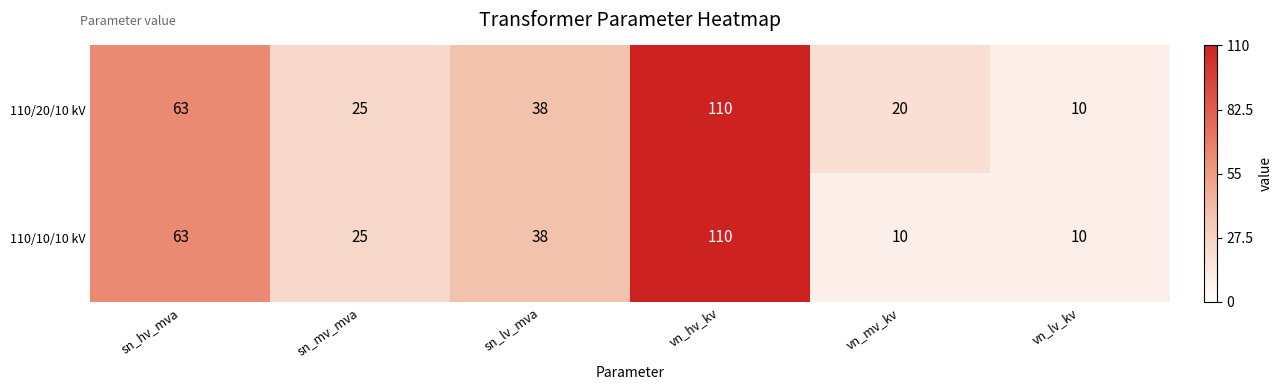

What is the sum of the 110/20/10 kV values at vn_hv_kv and vn_mv_kv?

130